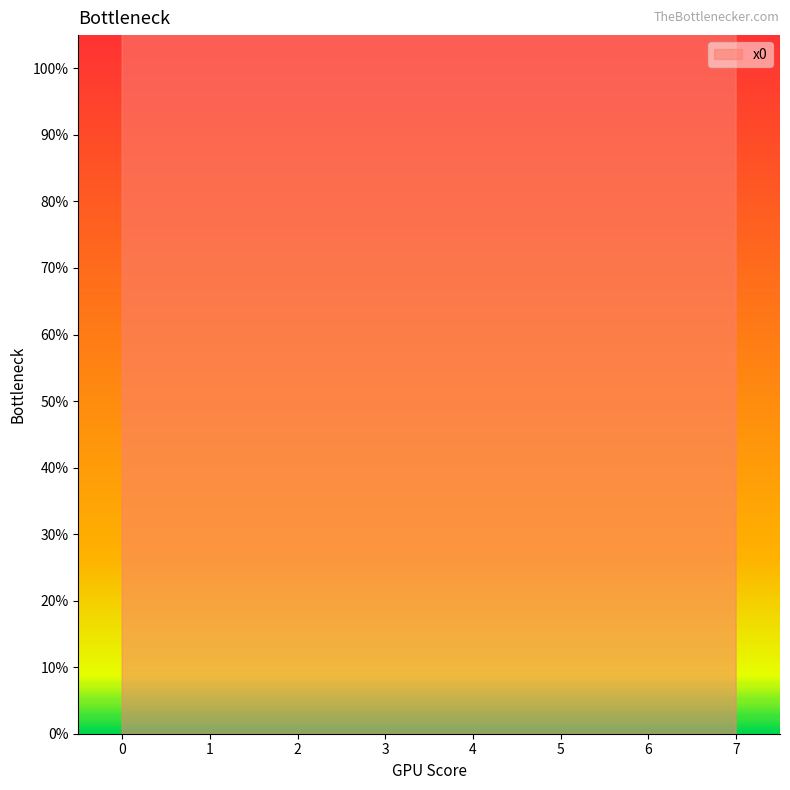

Reading right to left, transcribe all the data shown in this chart.

1.4	2.4	1.4	2.4	1.4	2.4	1.4	2.4